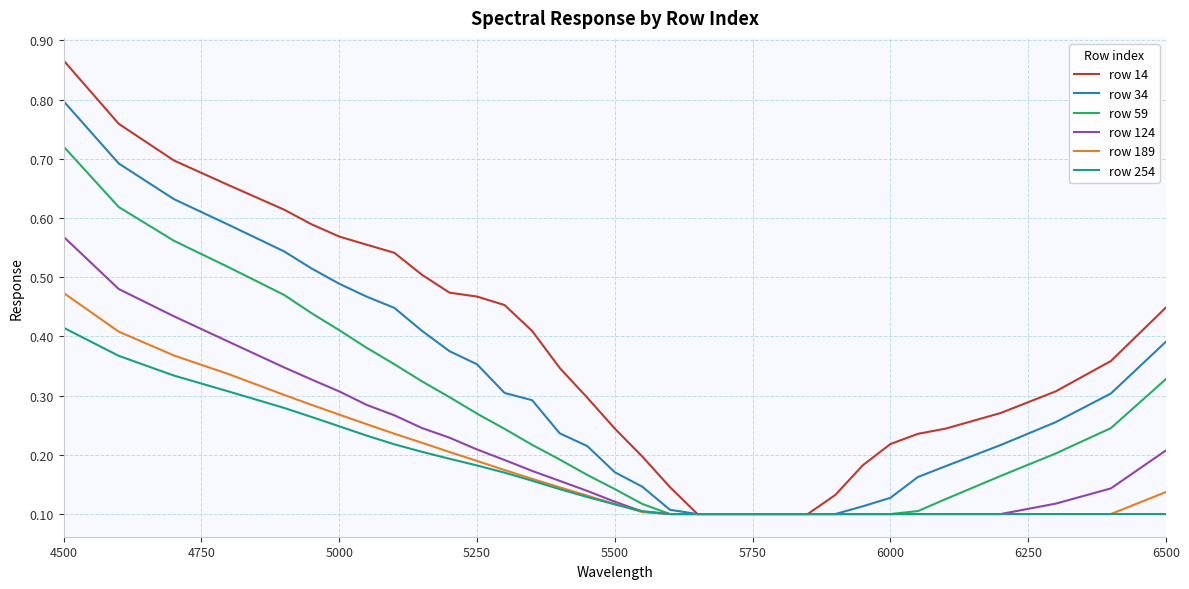

Which series has the largest total across all categories?

row 14